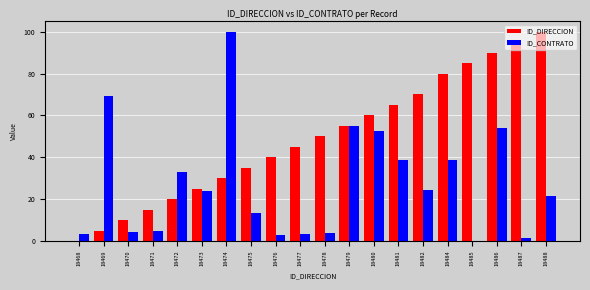

What is the highest value of the ID_CONTRATO series?

100.0